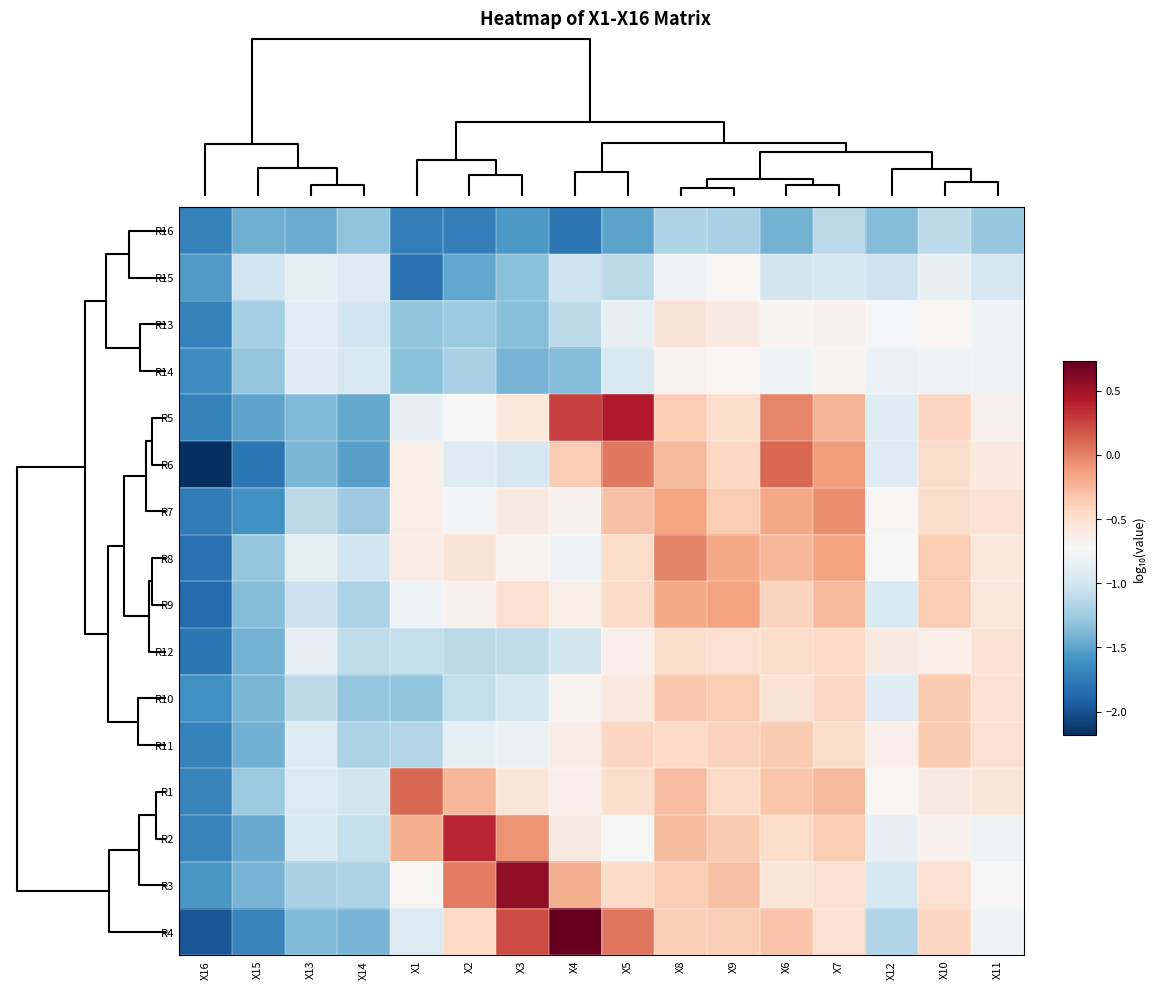

How many data points does each series have?

16